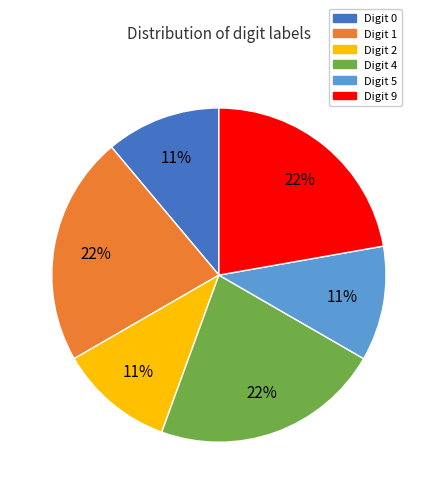

To the nearest percent, what portion does Digit 2 represent?

11%